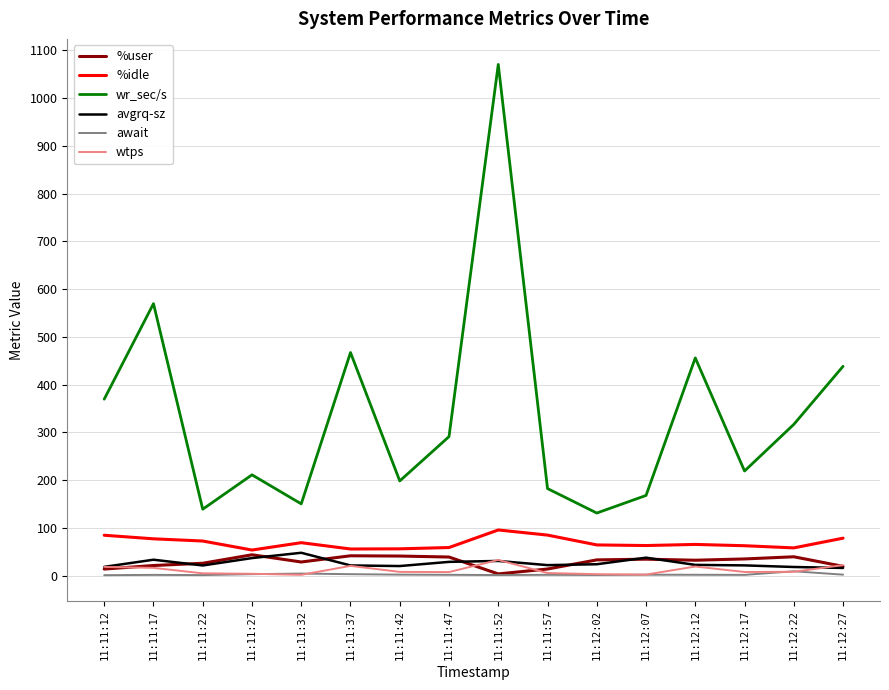

Which series changed the most between 11:12:07 and 11:12:27?

wr_sec/s